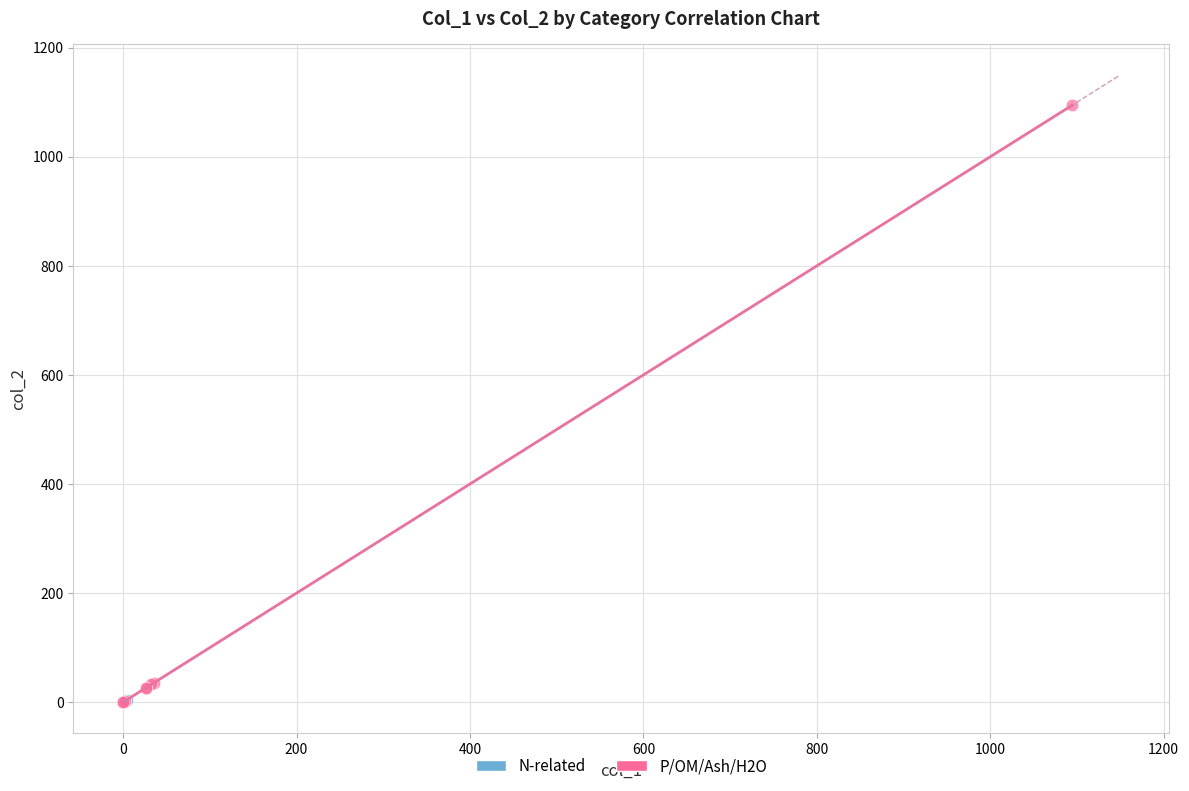

Which series reaches the maximum Y coordinate?

P/OM/Ash/H2O